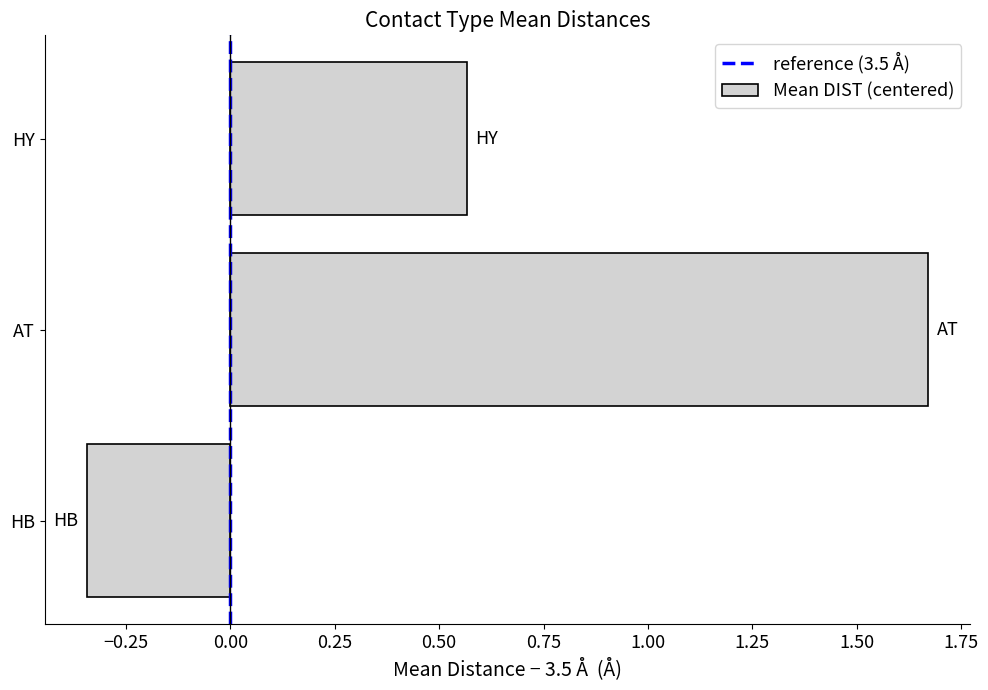

Count the number of categories in the chart.

3